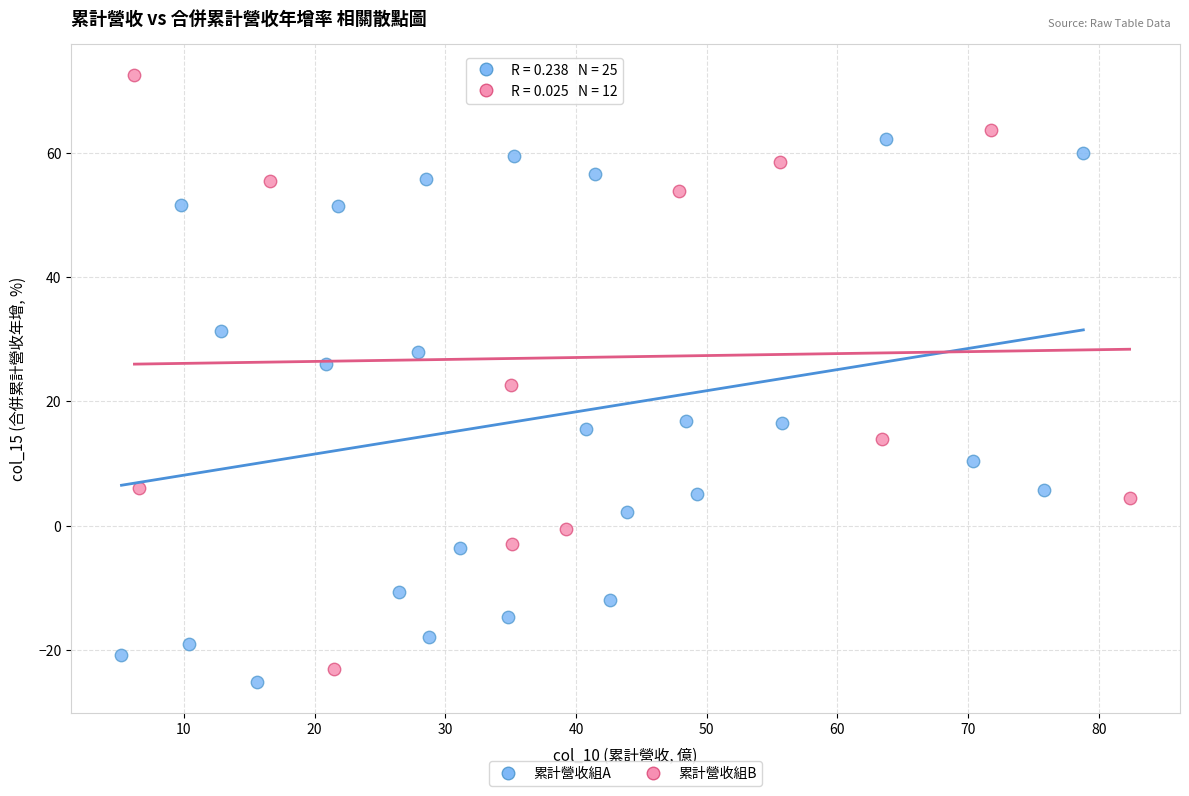

Which series reaches the maximum Y coordinate?

累計營收組B